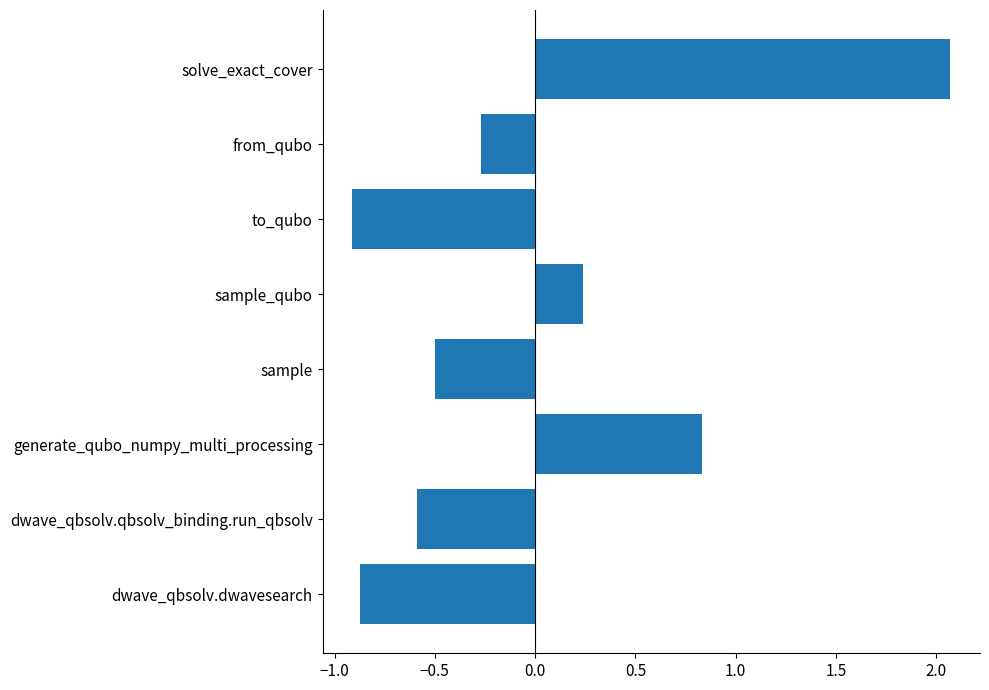

What is the change in value from from_qubo to solve_exact_cover?

+2.3